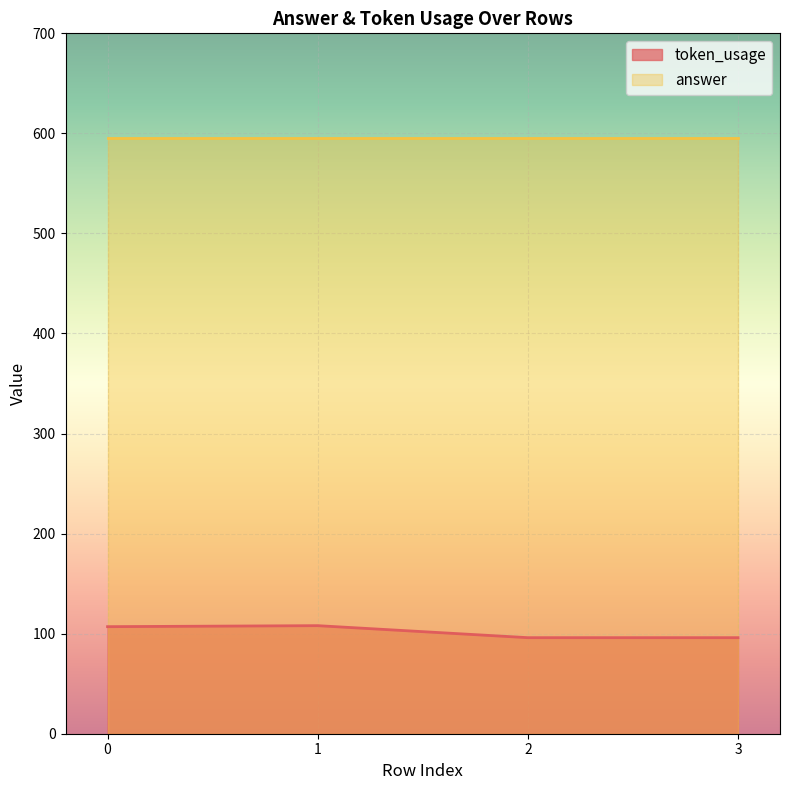

What is the difference between the second highest and minimum values?

11